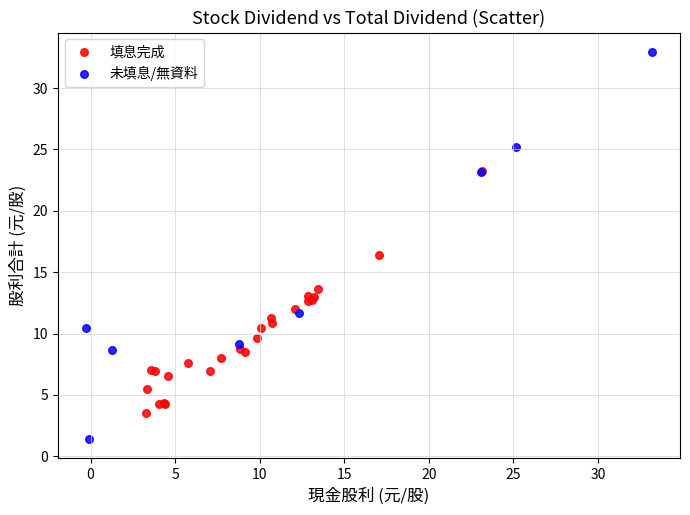

Which series has the widest spread of Y values?

未填息/無資料